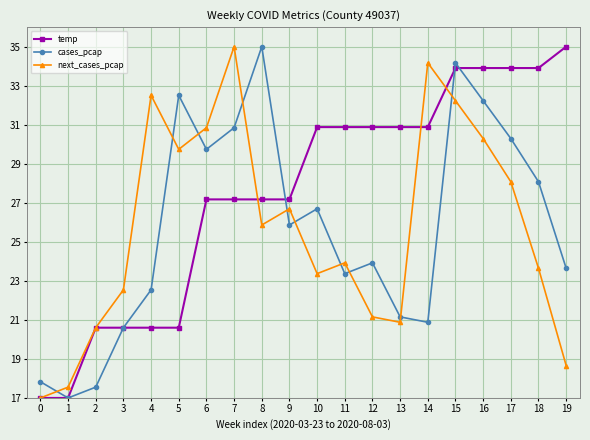

What is the smallest value displayed?

17.0